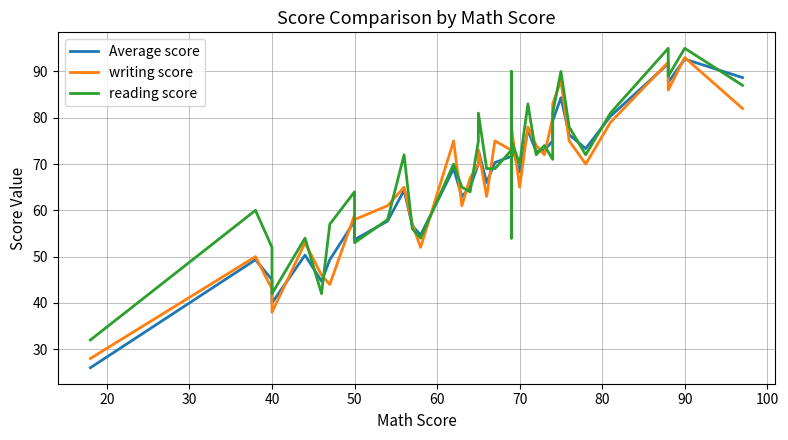

Where does the writing score series first go above 70?

14